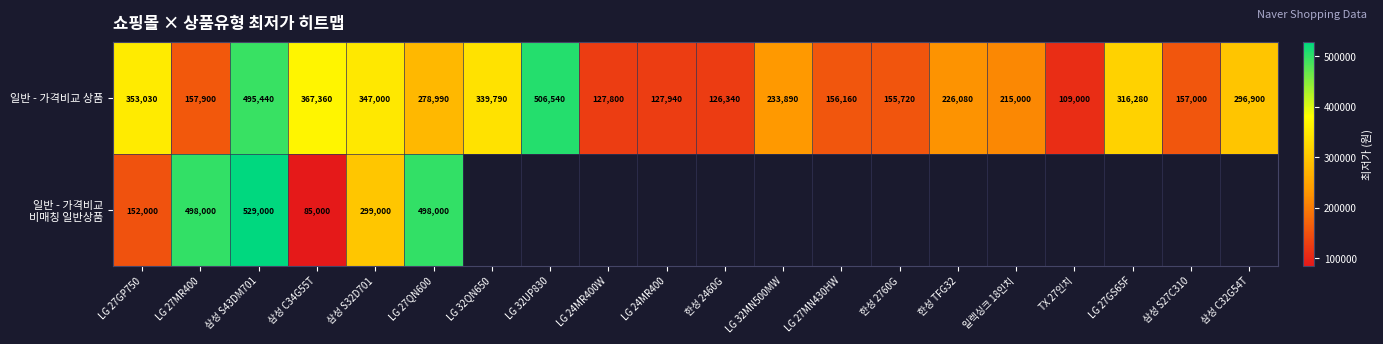

What is the minimum value shown in the chart?

85000.0